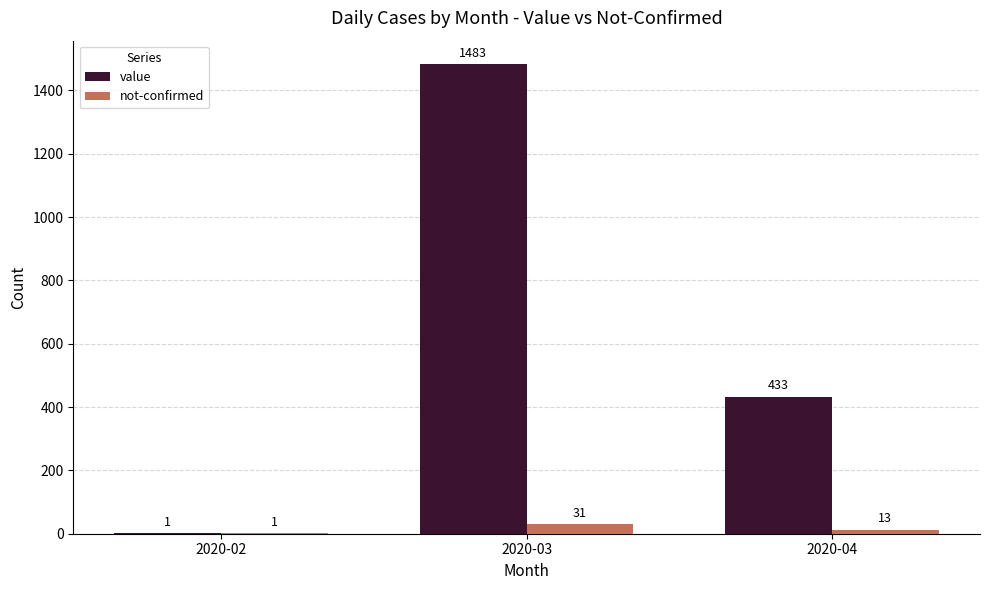

Are the bars horizontal?

No